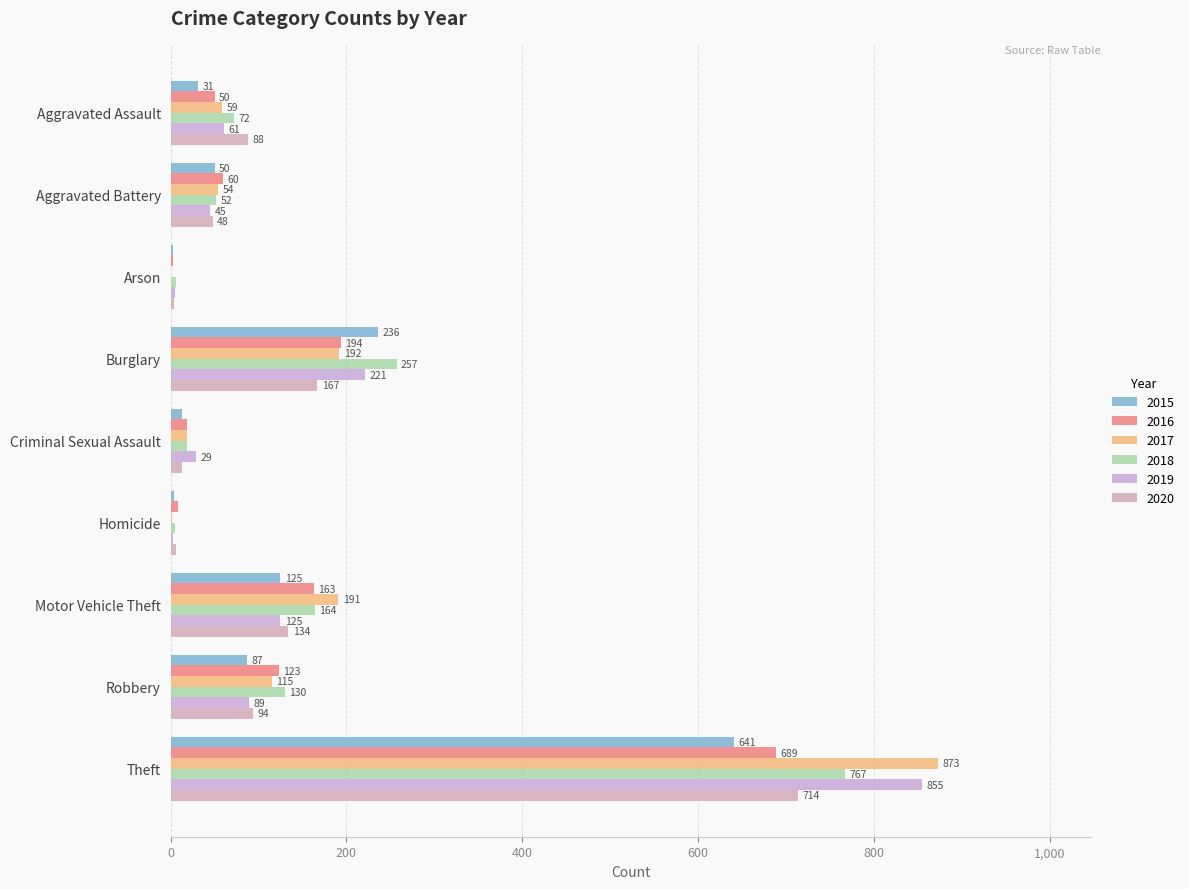

Reading left to right, transcribe all the data shown in this chart.

2015: 31	50	3	236	13	4	125	87	641
2016: 50	60	3	194	19	8	163	123	689
2017: 59	54	1	192	19	2	191	115	873
2018: 72	52	6	257	19	5	164	130	767
2019: 61	45	5	221	29	3	125	89	855
2020: 88	48	4	167	13	6	134	94	714